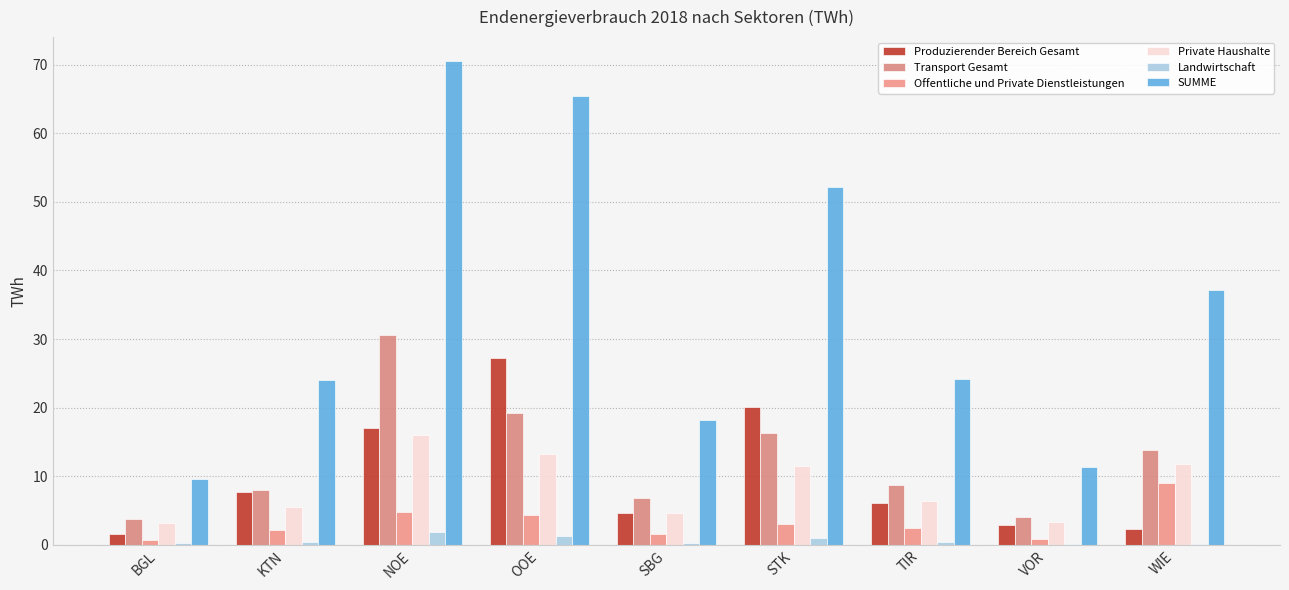

Count the number of data series in this chart.

6